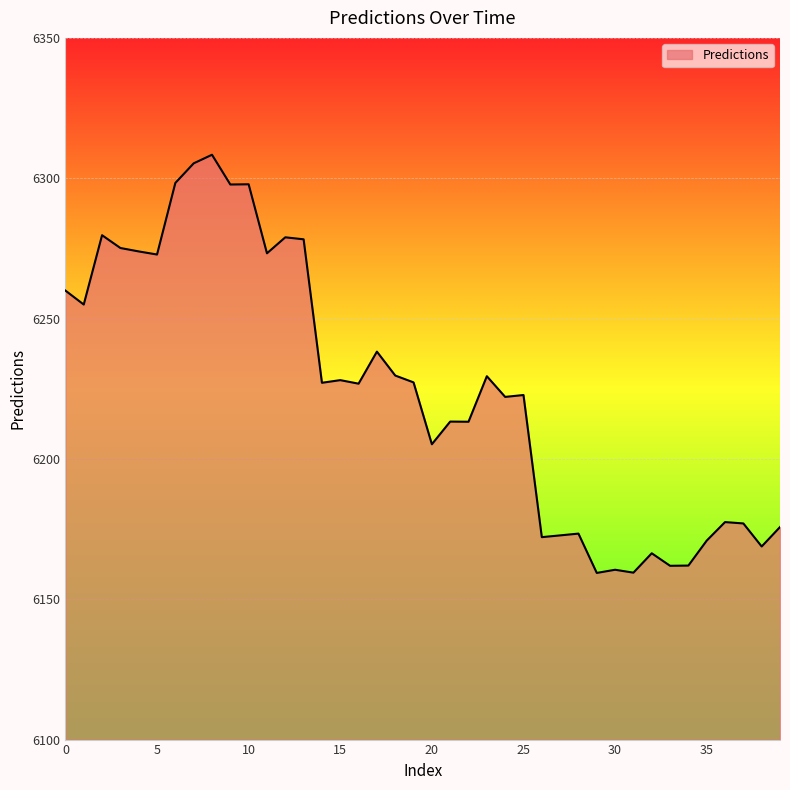

What is the difference between the maximum and minimum values?

149.0